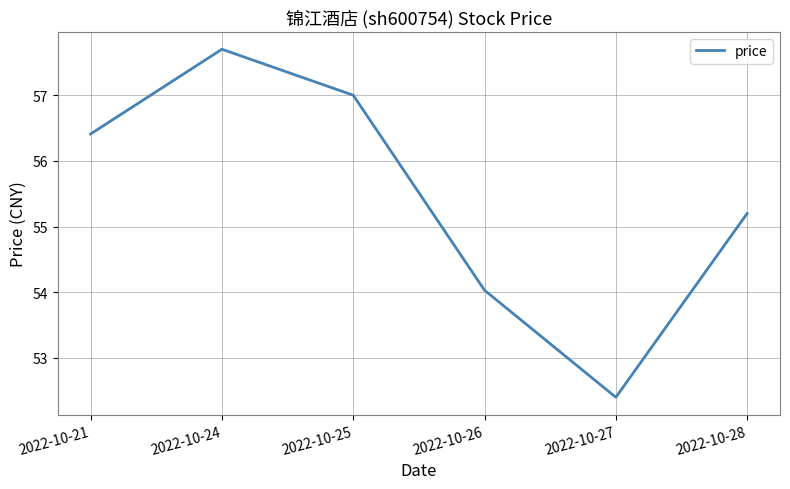

Reading right to left, transcribe all the data shown in this chart.

2022-10-28=55.2	2022-10-27=52.4	2022-10-26=54.0	2022-10-25=57.0	2022-10-24=57.7	2022-10-21=56.4